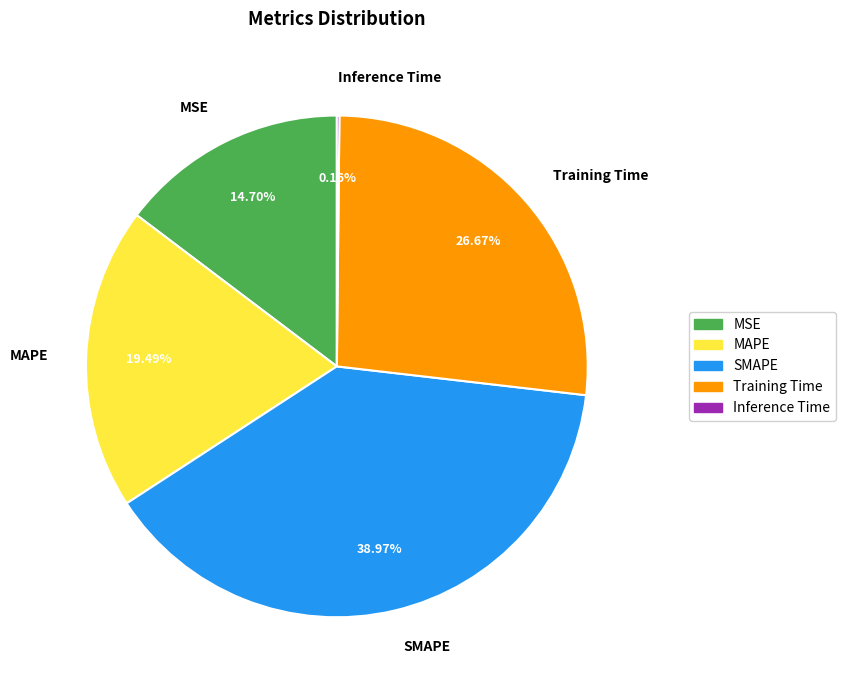

Which slice is the largest?

SMAPE